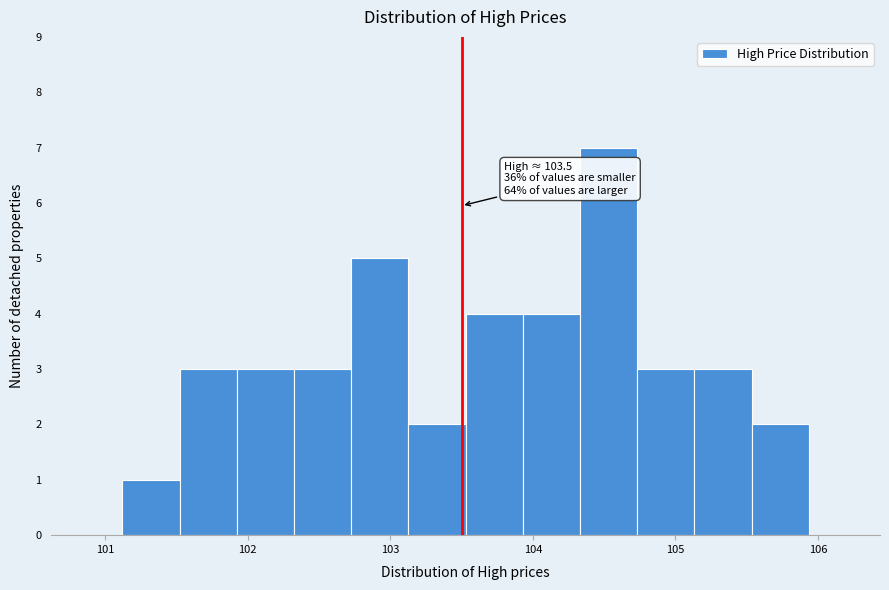

Over which range of the x-axis is the bar tallest?

104.3 to 104.7